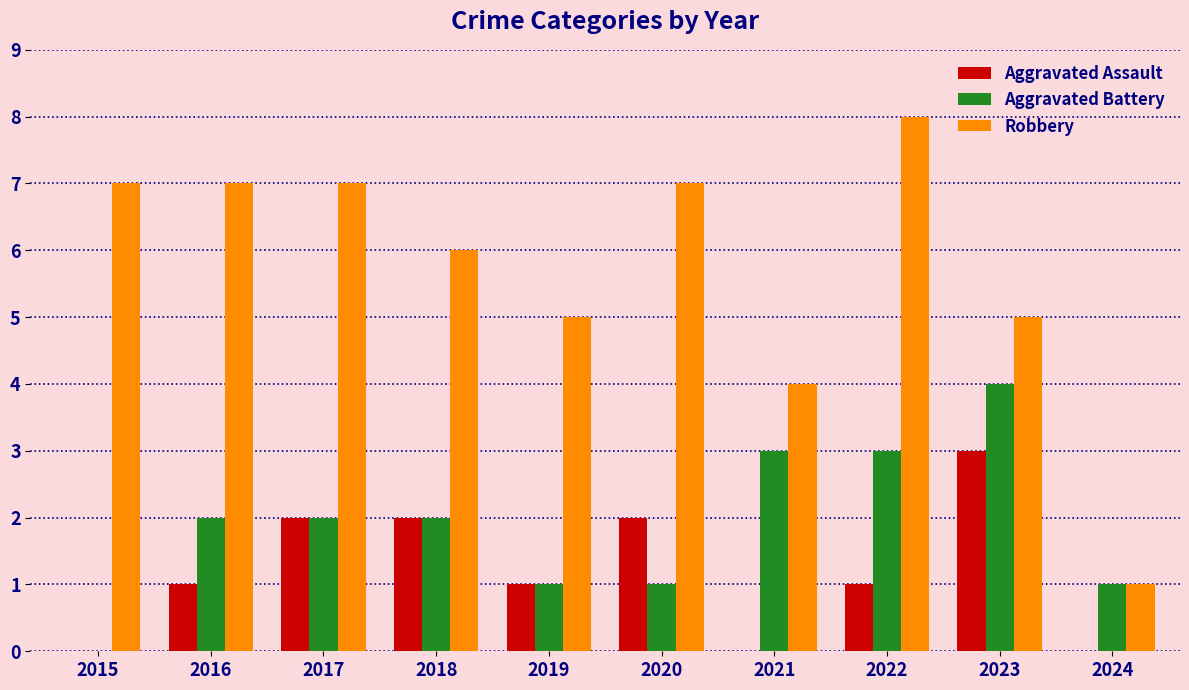

Count the Aggravated Assault values in the range 0 to 2.

9